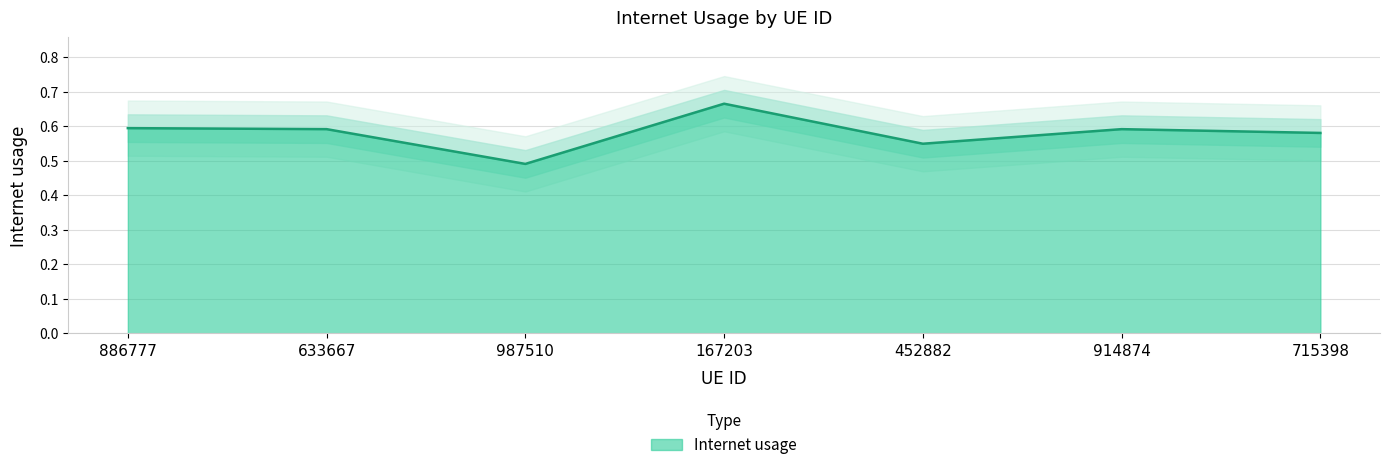

List the labels in order of value, largest first.

167203, 886777, 633667, 914874, 715398, 452882, 987510